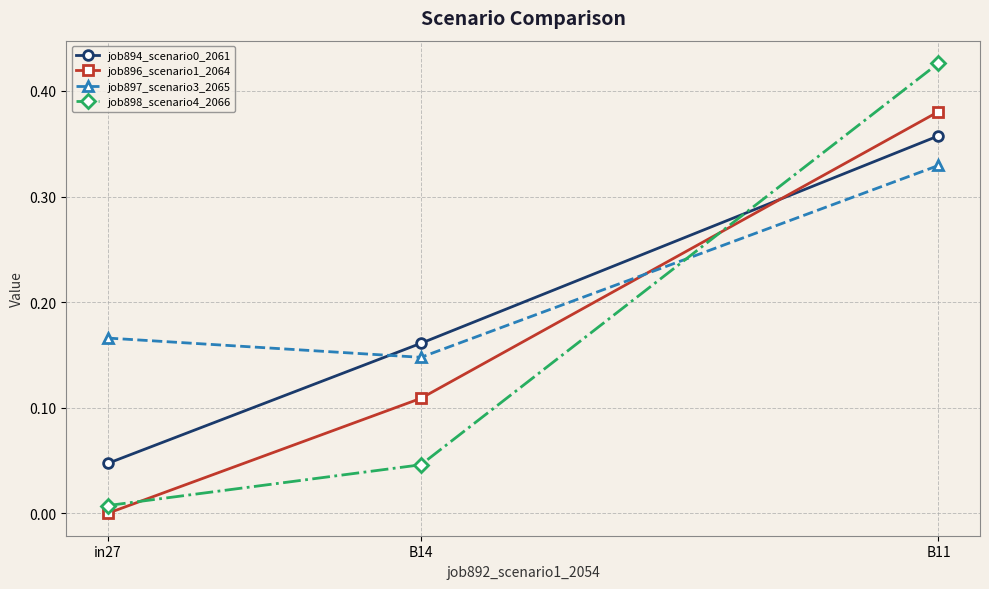

What is the sum of all job894_scenario0_2061 values?

0.6